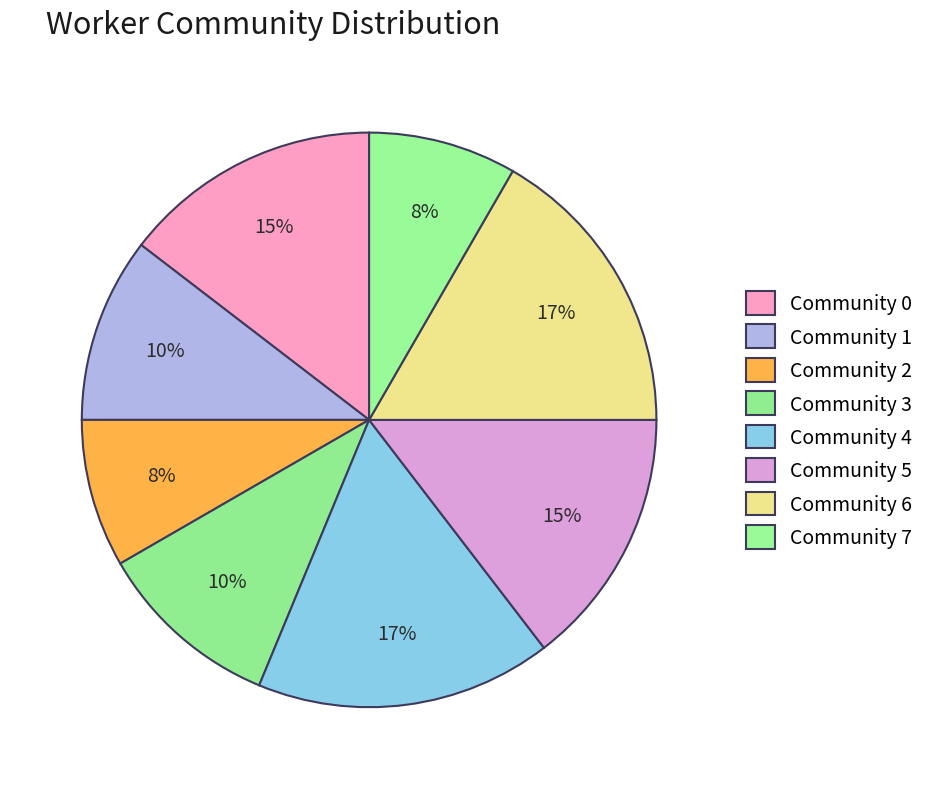

Does Community 2 represent more than half of the total?

No